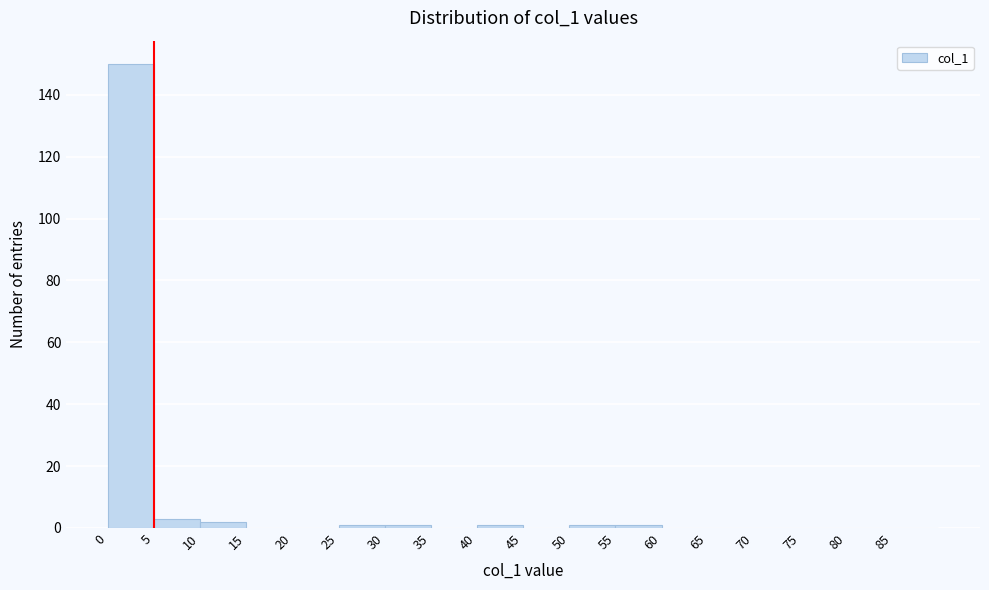

Which range on the x-axis has the tallest bar?

0 to 5